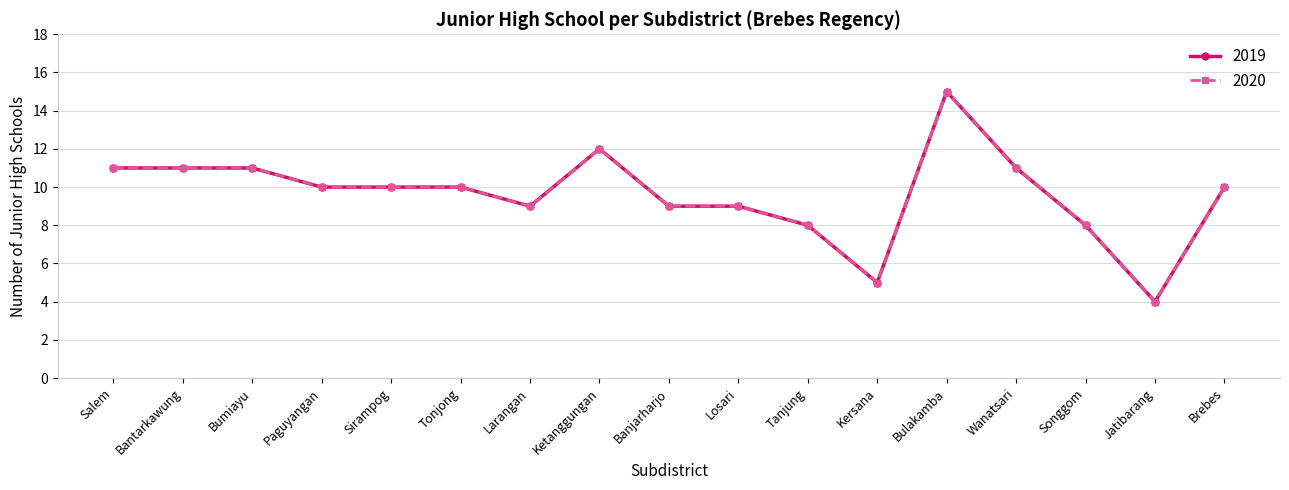

In 2020, how many points are higher than both neighbors (excluding endpoints)?

2